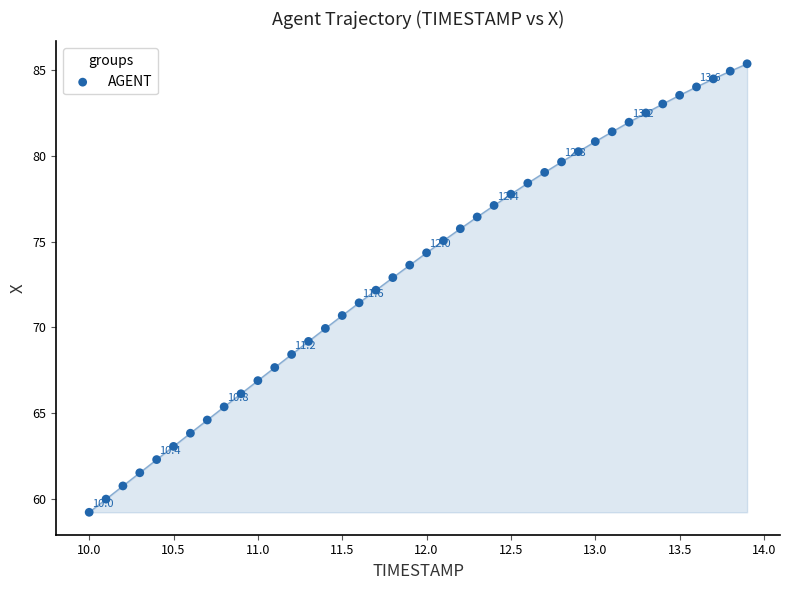

What is the range of X values (max minus min)?

3.9